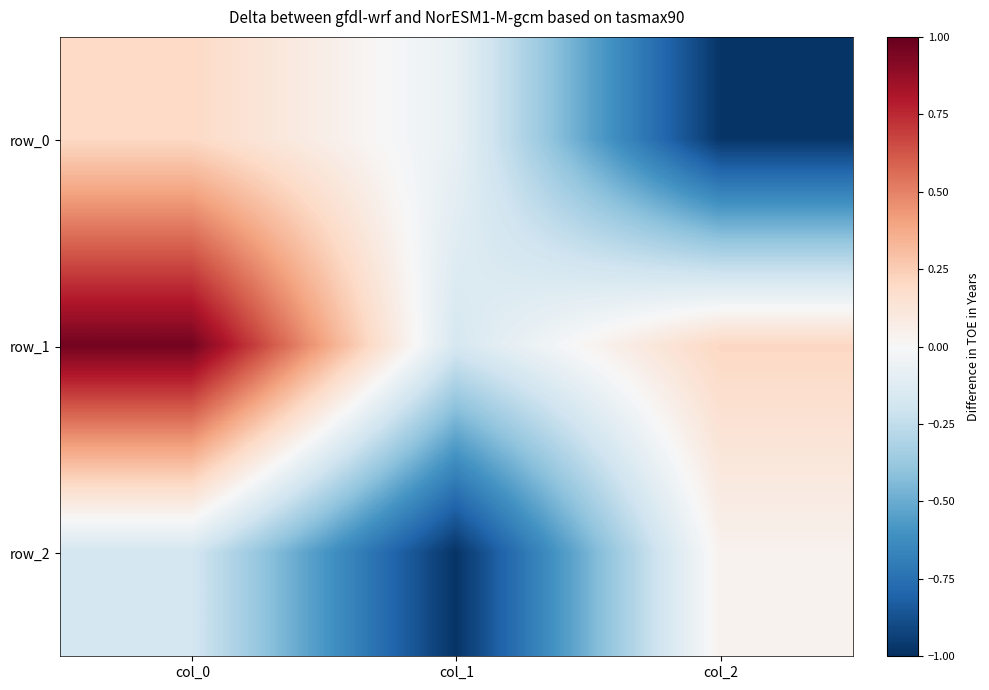

The row_1 series shows 0.2 at col_0. True or false?

False